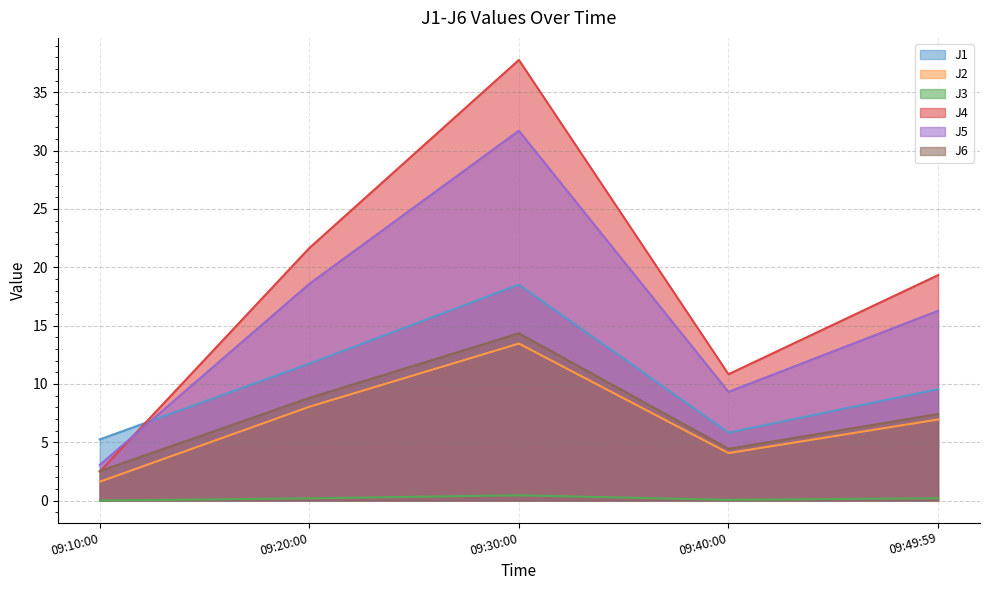

Rank the series at 09:40:00 from highest to lowest value.

J4, J5, J1, J6, J2, J3